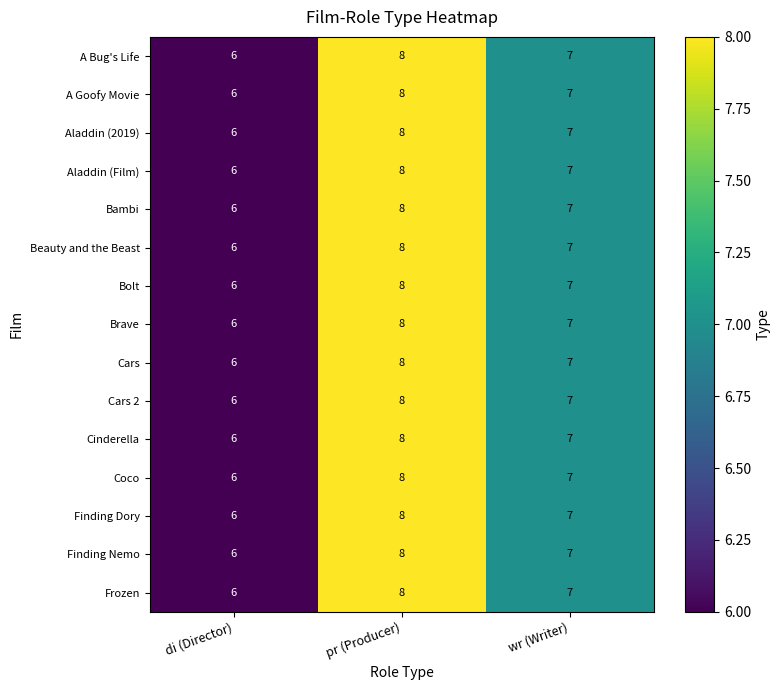

What is the total value across all series at pr (Producer)?

120